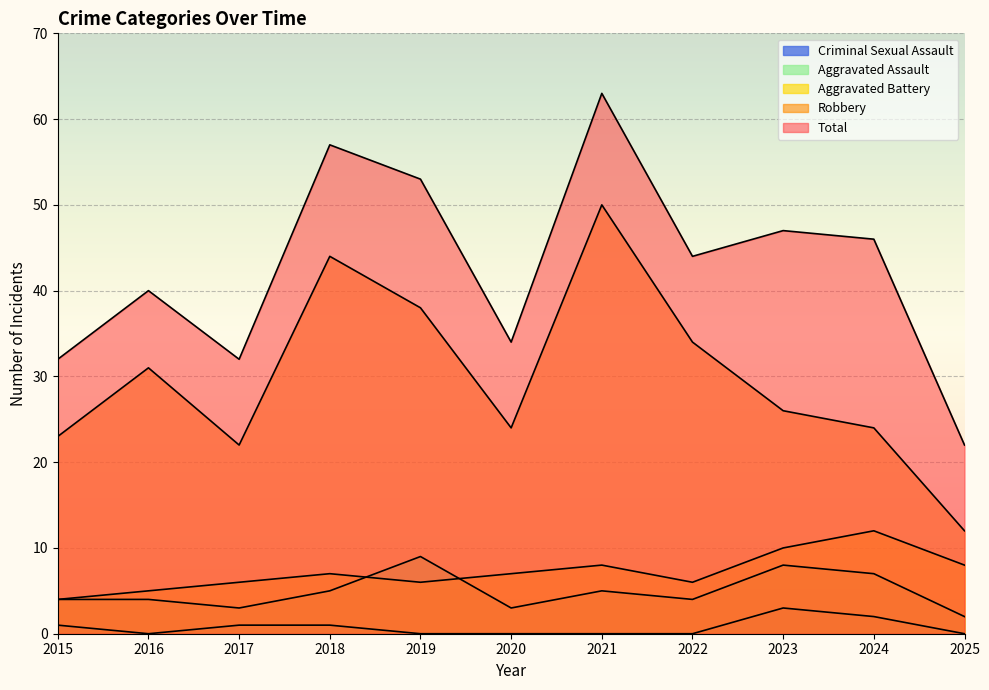

What is the difference between the maximum and minimum values in the Criminal Sexual Assault series?

3